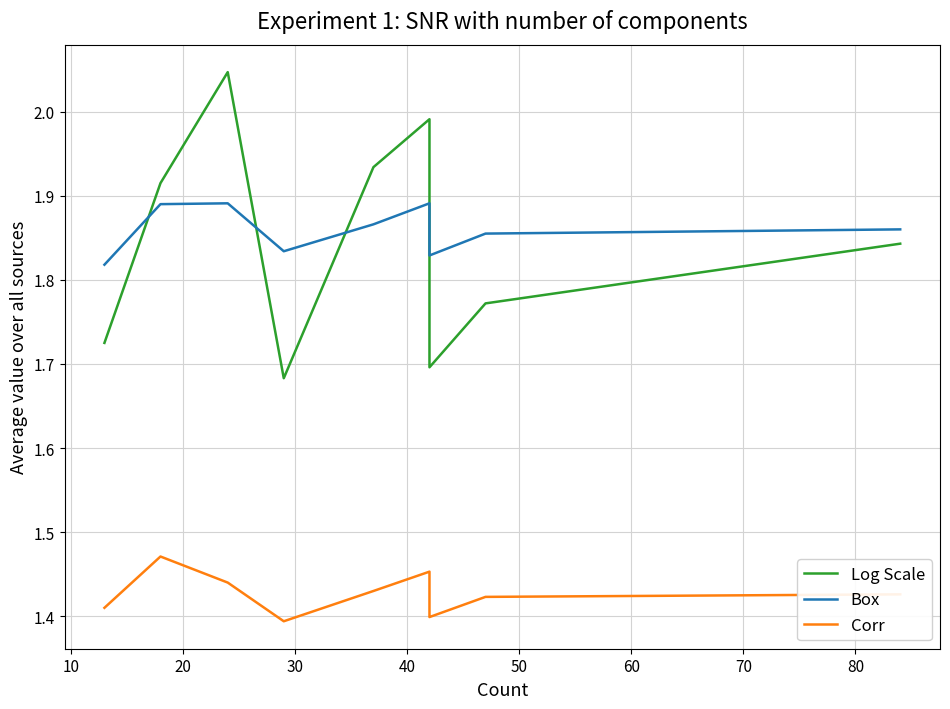

What is the sum of the Box values at 80 and 40?

3.7